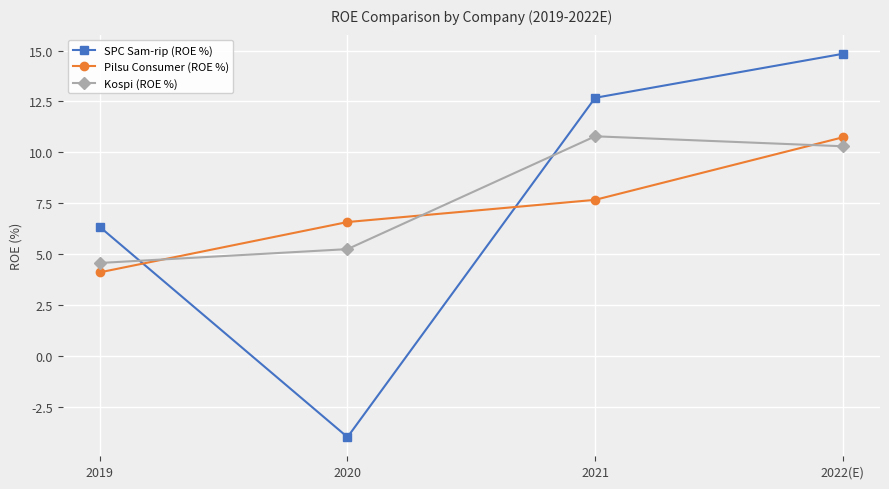

What are all the series names shown in the legend?

SPC Sam-rip (ROE %), Pilsu Consumer (ROE %), Kospi (ROE %)